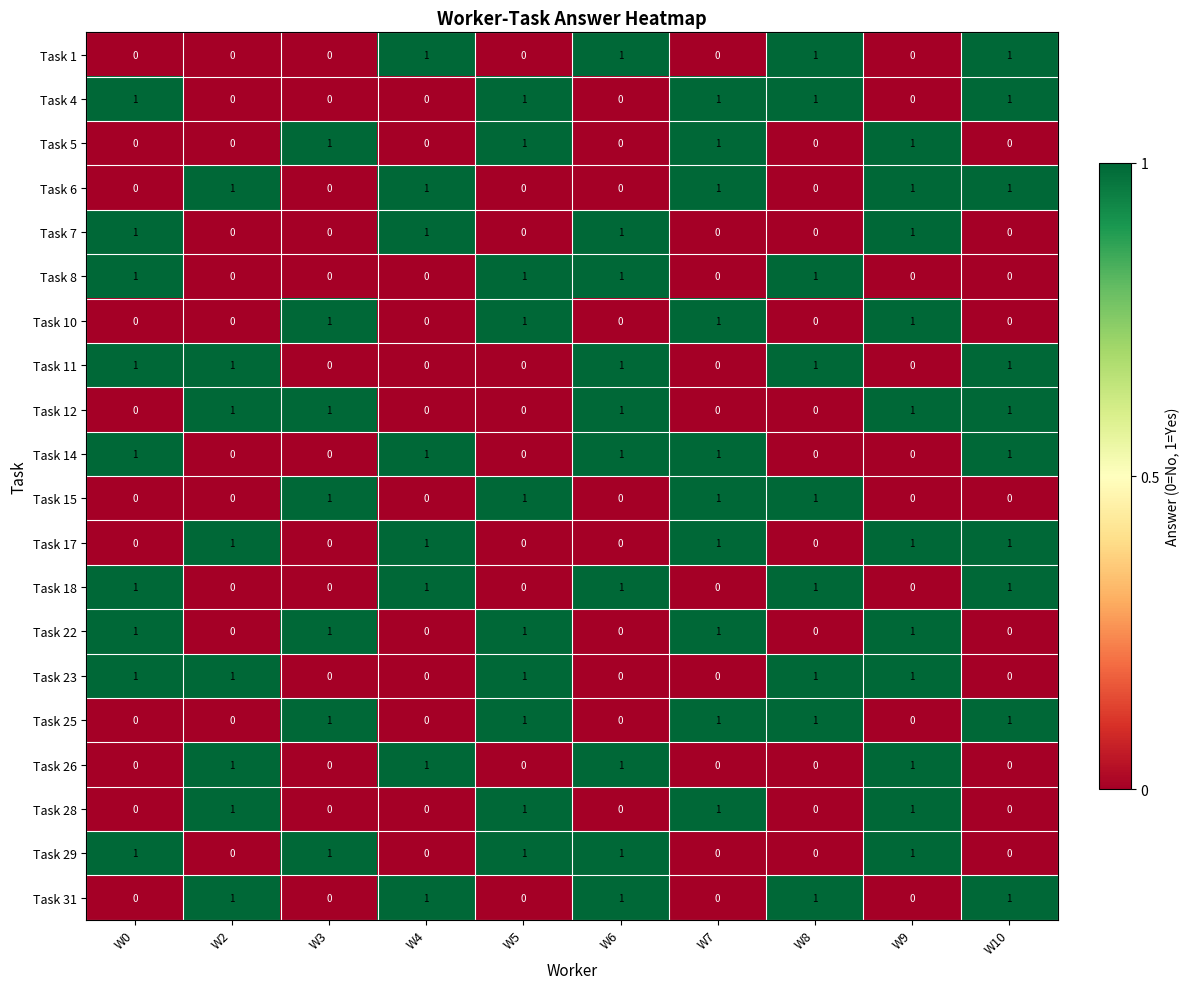

What is the spread (max minus min) of values at W6?

1